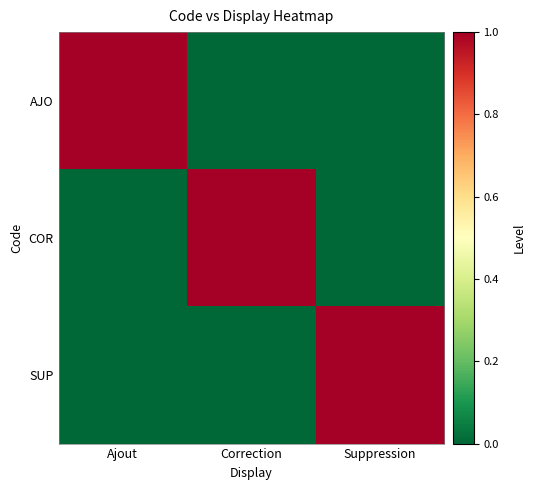

Rank the series by their maximum value, from highest to lowest.

AJO, COR, SUP